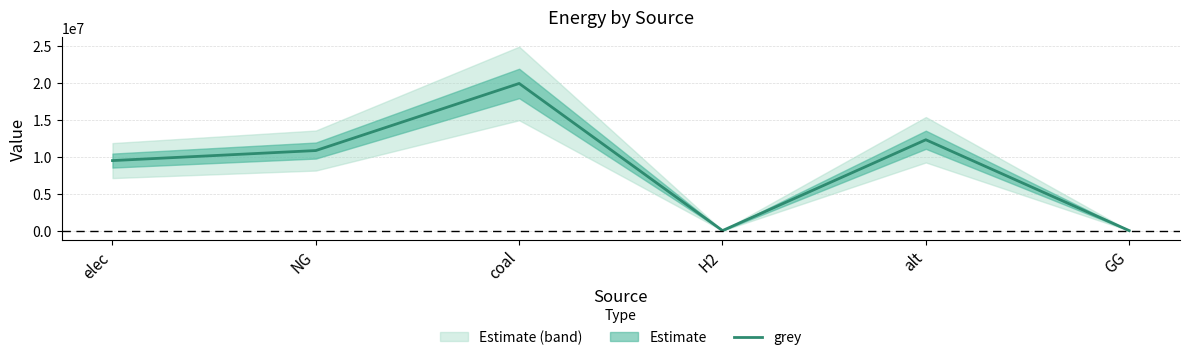

Reading left to right, extract all data points from this chart.

9471184.9	10829159.3	19905516.2	0.0	12288253.3	0.0